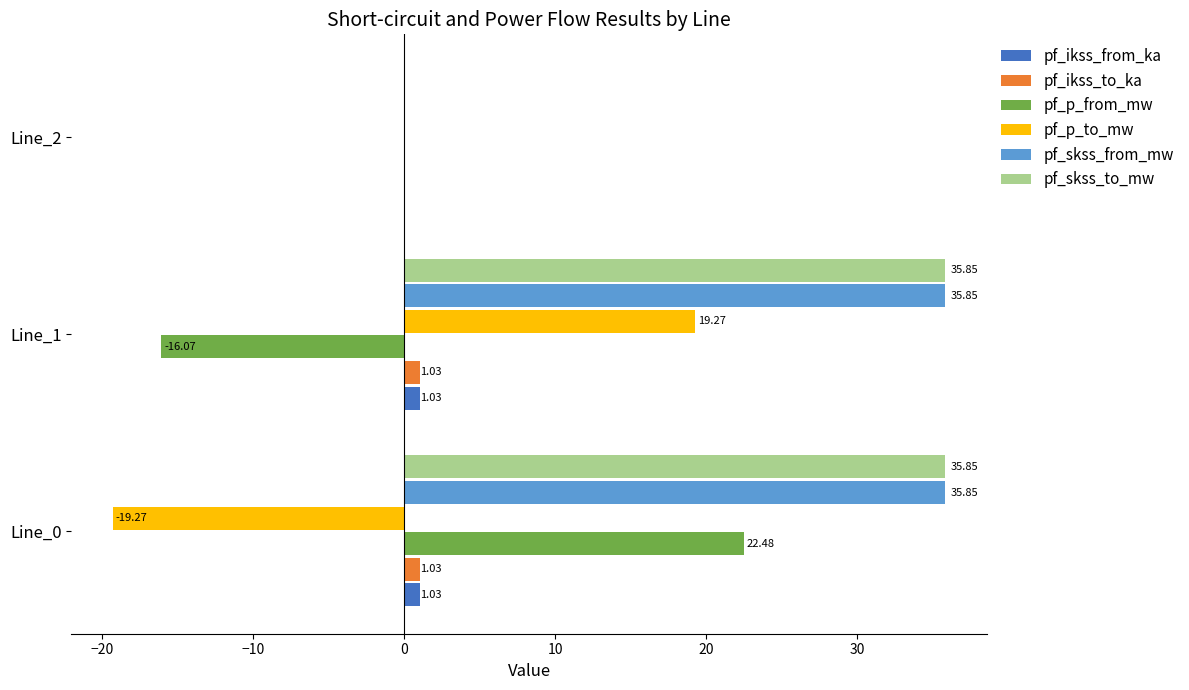

What is the sum of all pf_skss_from_mw values?

71.7